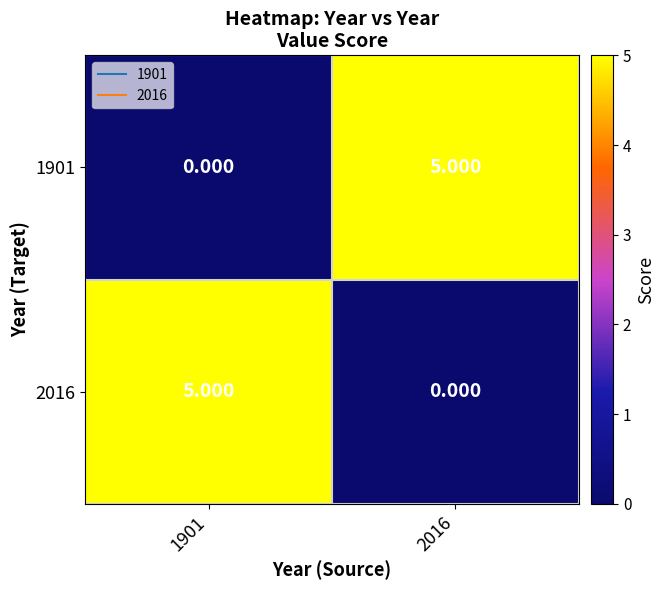

Is the value of 2016 at 2016 greater than the value of 1901 at 2016?

No